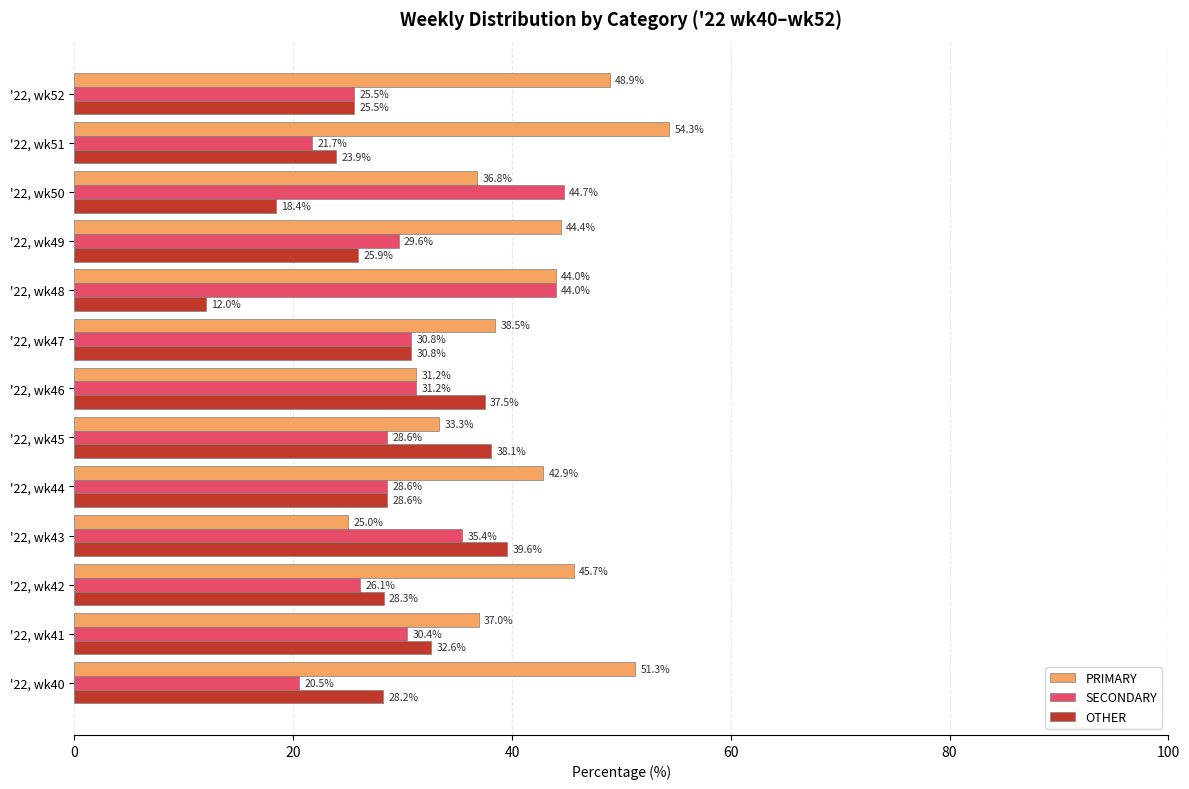

Which category has the lowest value in the OTHER series?

'22, wk48